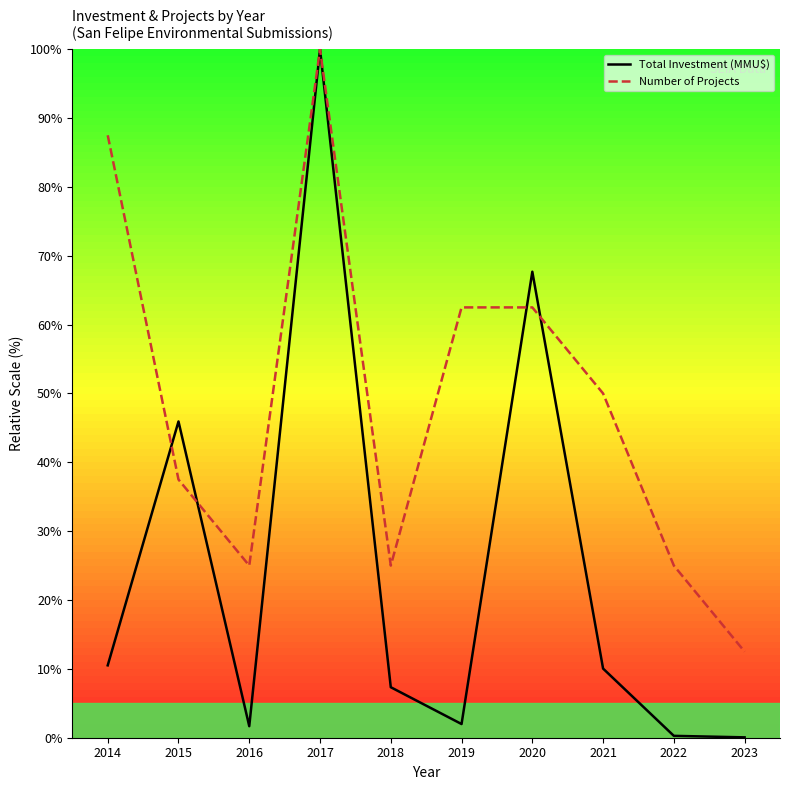

After their last crossing, which series has the higher values: Total Investment (MMU$) or Number of Projects?

Number of Projects